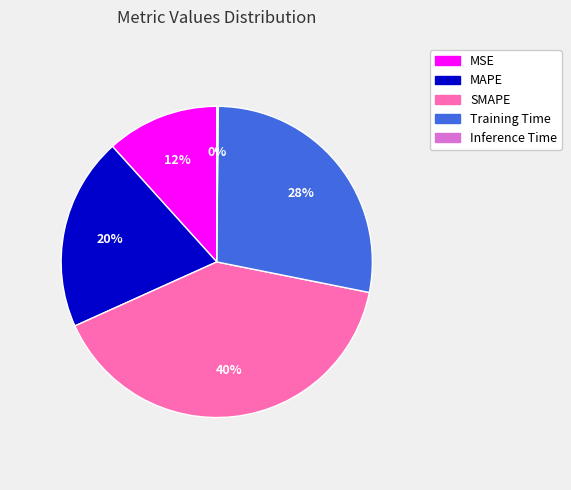

Which slice is the largest?

SMAPE